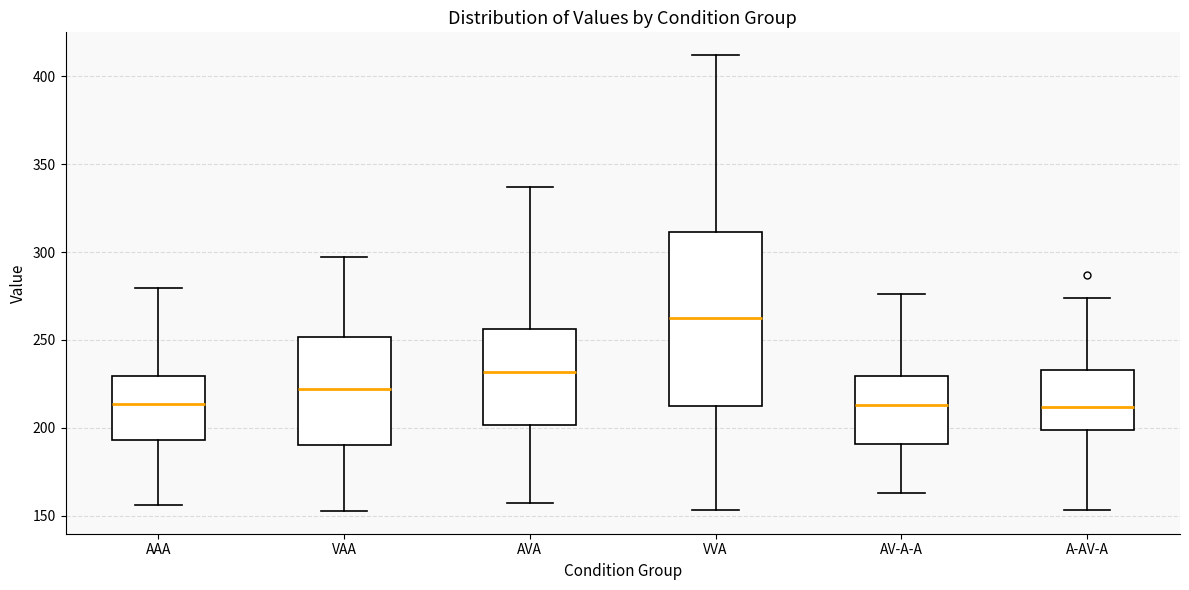

Which box is the tallest, from its lower edge to its upper edge?

VVA